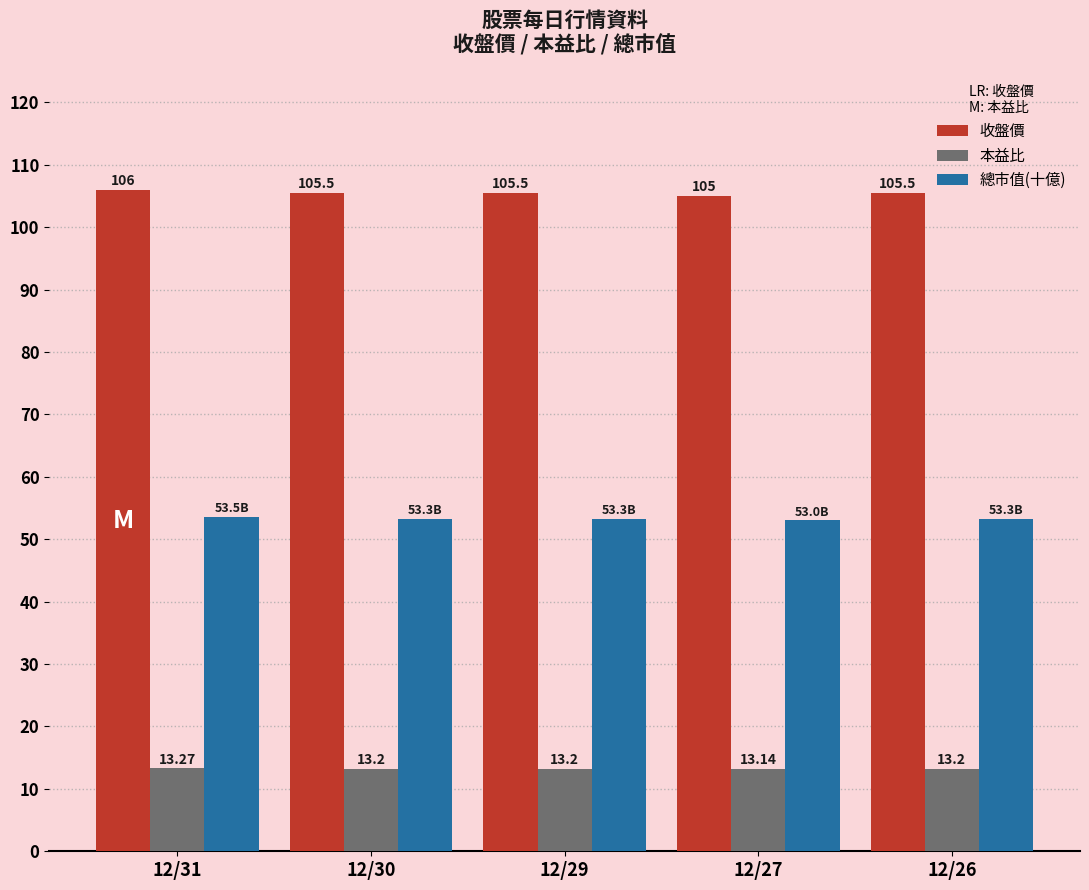

The 總市值(十億) series shows 53.0 at 12/27. True or false?

True